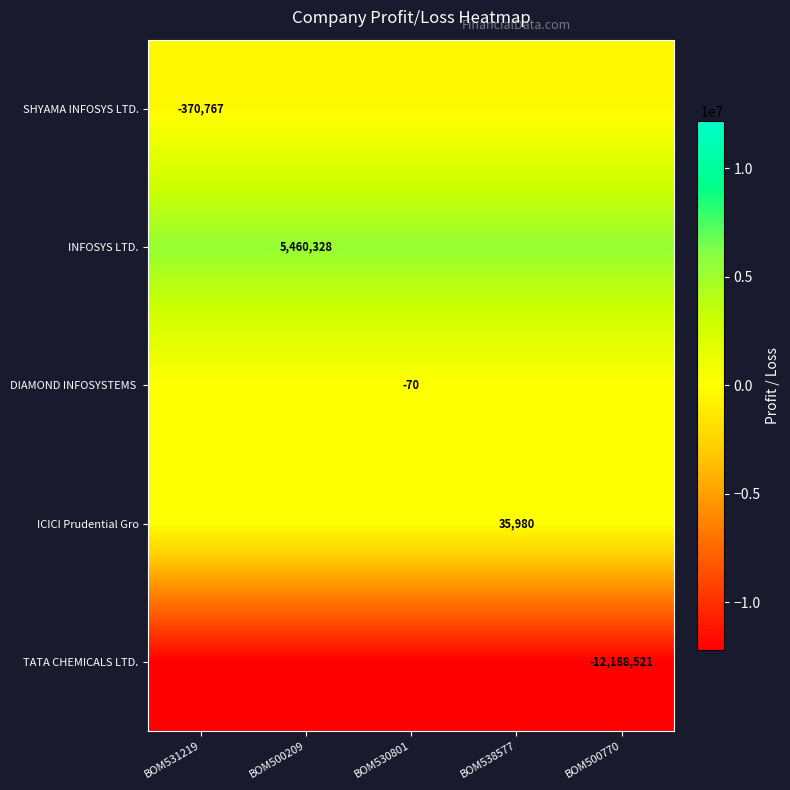

At how many categories does at least one series exceed -7049373?

5